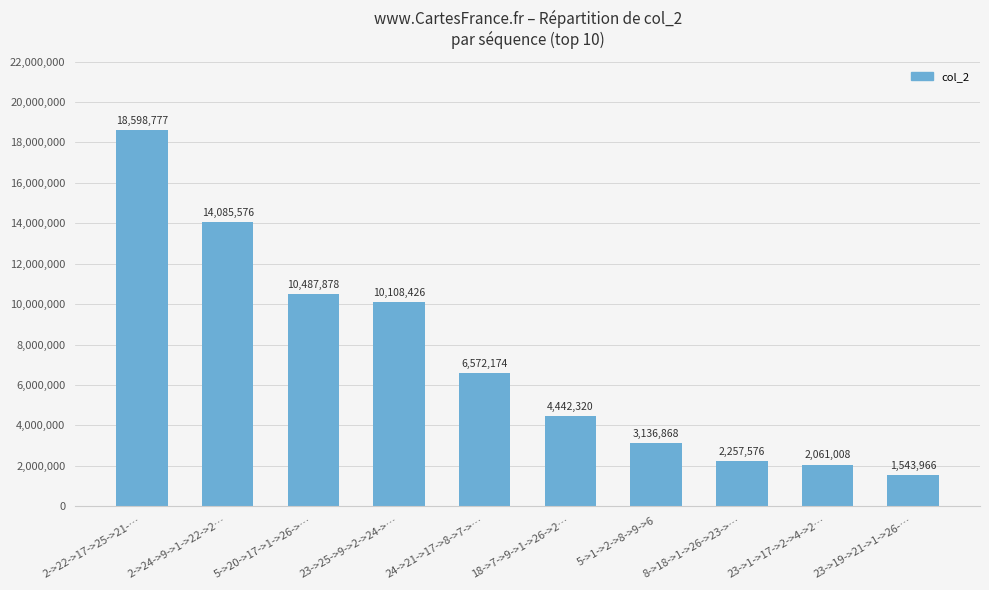

What is the smallest value displayed?

1543966